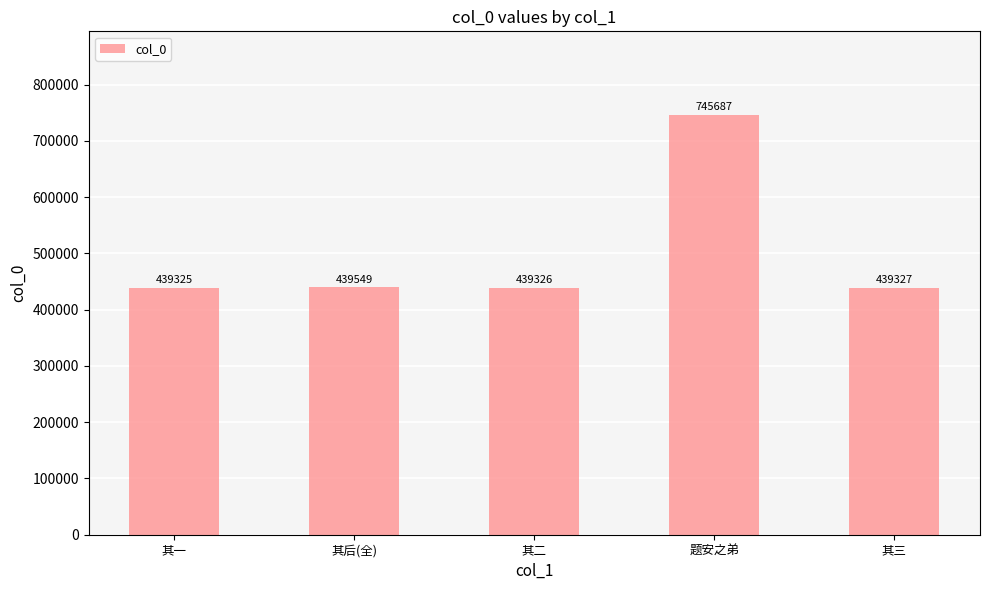

Rank the categories by value from lowest to highest.

其一, 其二, 其三, 其后(全), 题安之弟